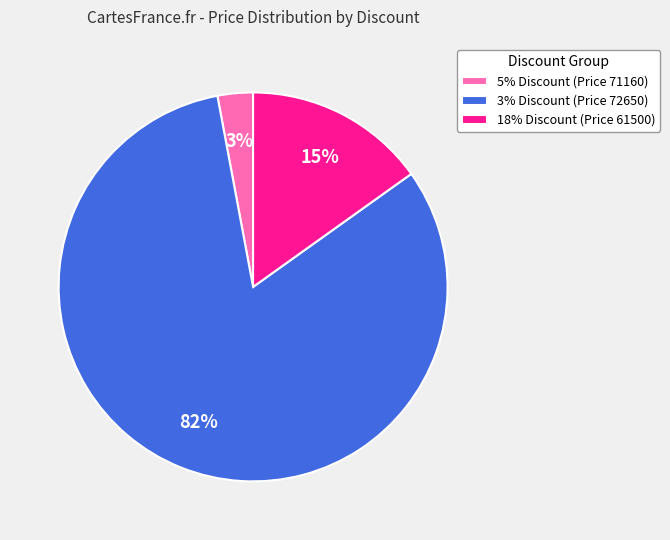

To the nearest percent, what portion does 18% Discount (Price 61500) represent?

15%